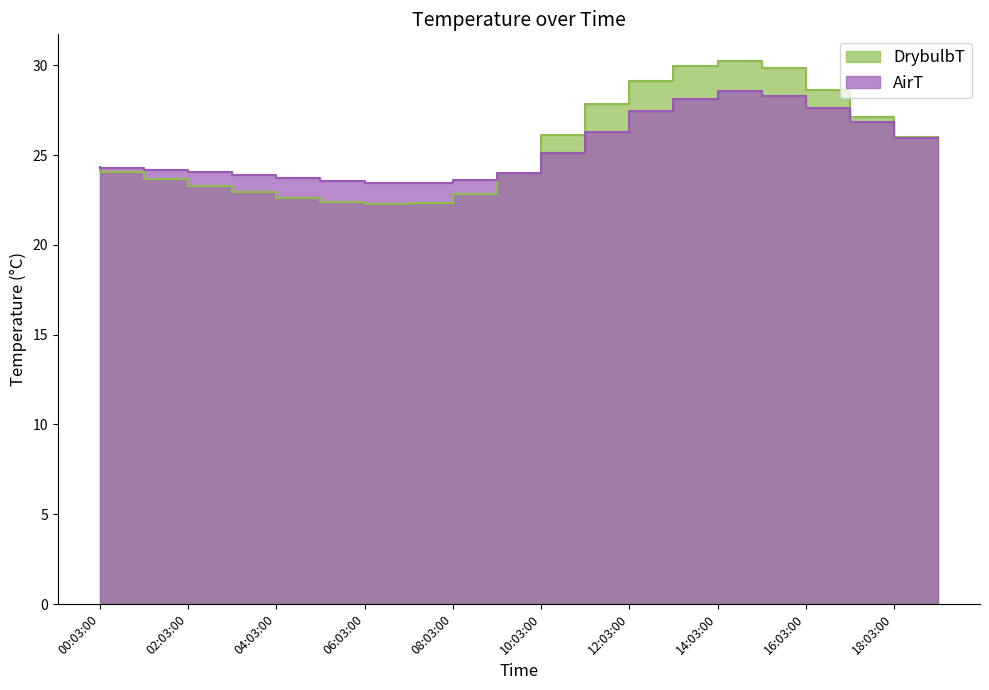

What is the average value of the DrybulbT series?

25.5